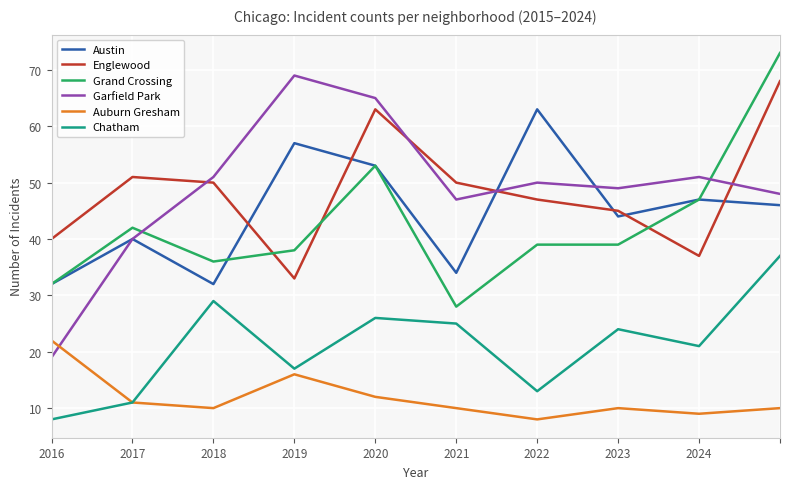

What is the greatest value displayed?

73